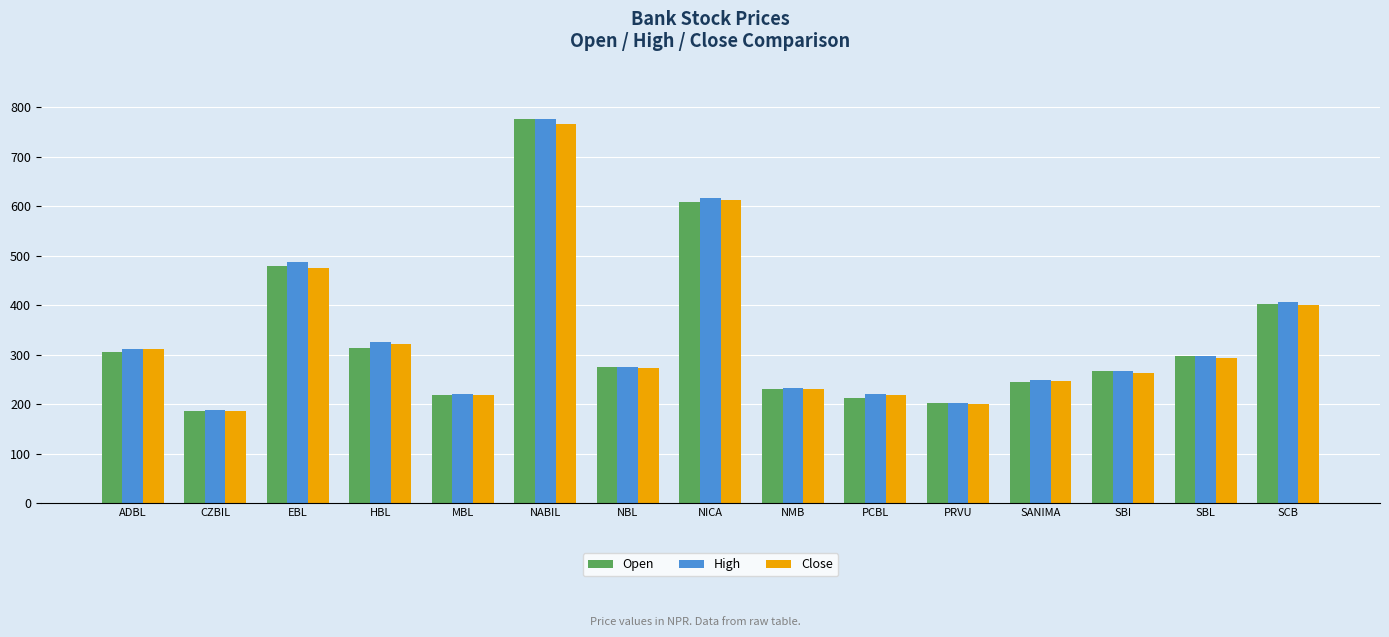

What is the difference between the maximum and second lowest values in the High series?

574.0